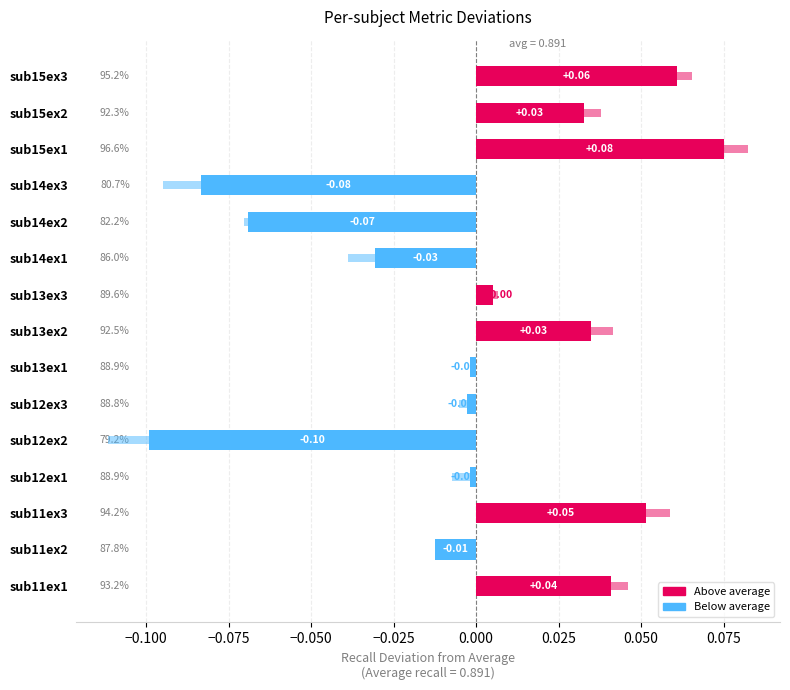

How many values in the f1 deviation series exceed 0?

7